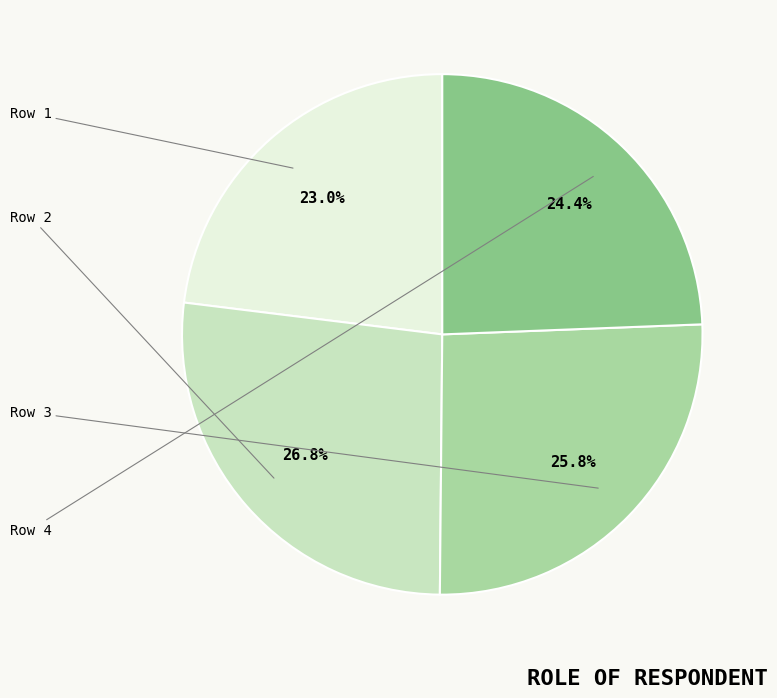

Which slice is the smallest?

Row 1